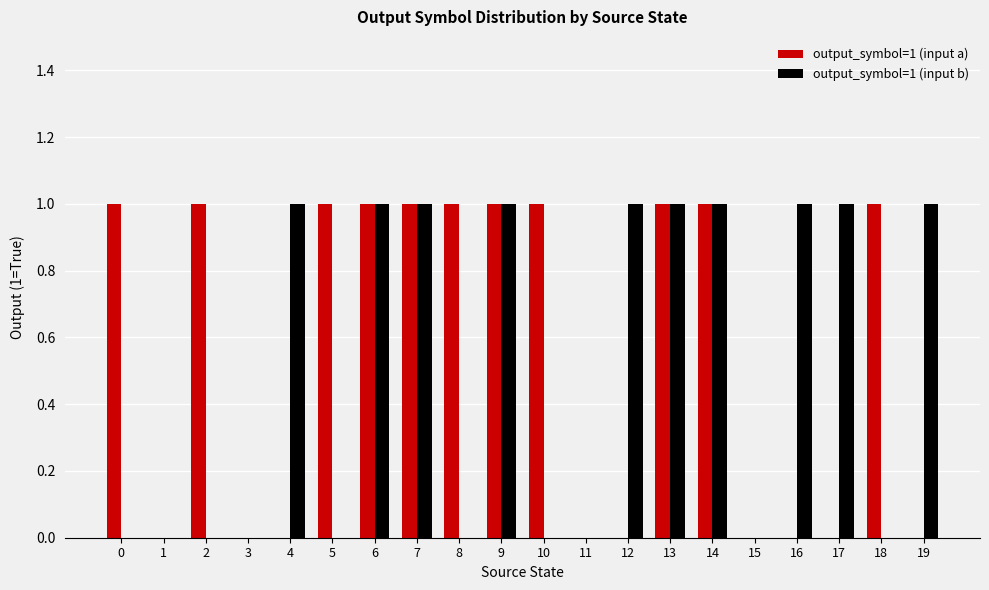

True or false: output_symbol=1 (input a) has a value of 0 at 12.

True